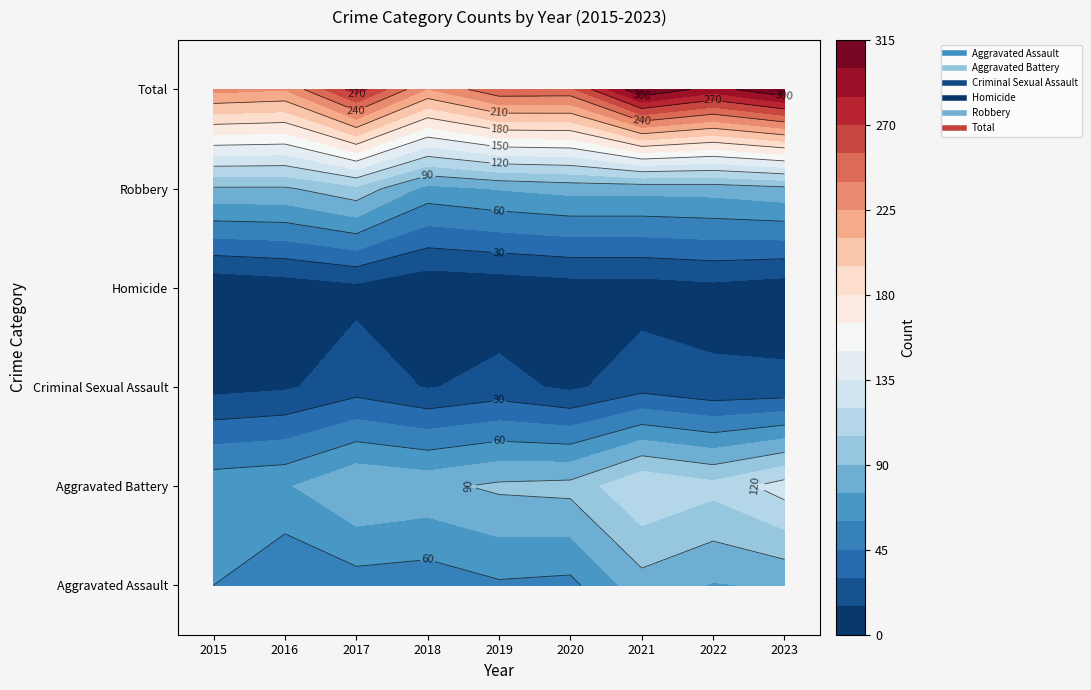

Where does the Robbery series first go above 81?

2015